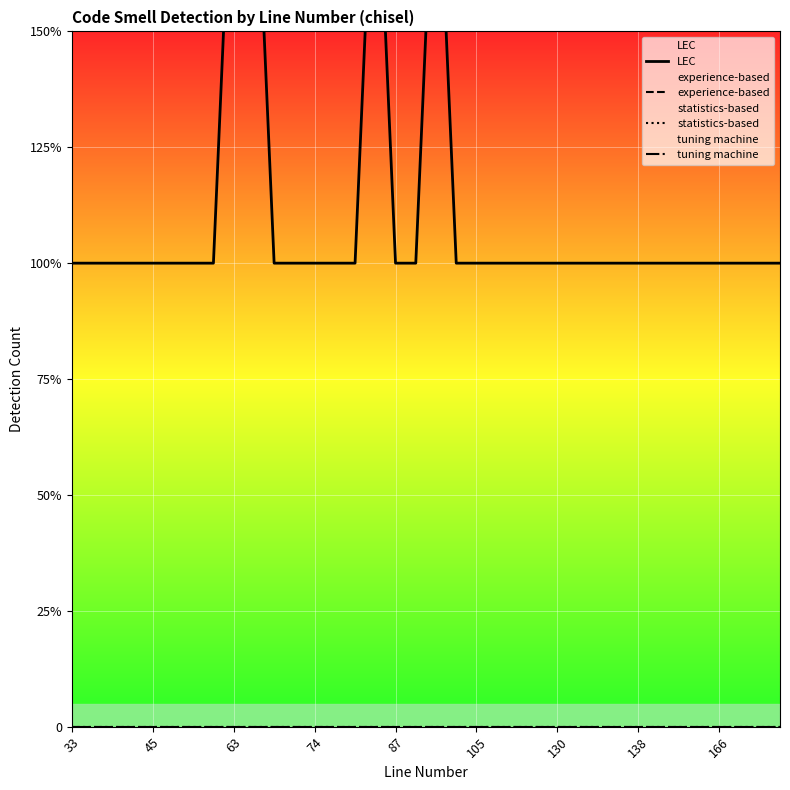

Where is statistics-based nearest to the value 0?

33